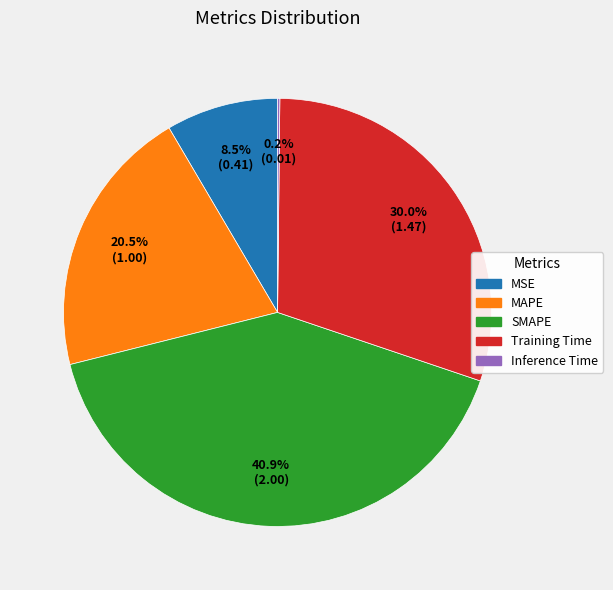

Combined, do MAPE and MSE account for over 50%?

No